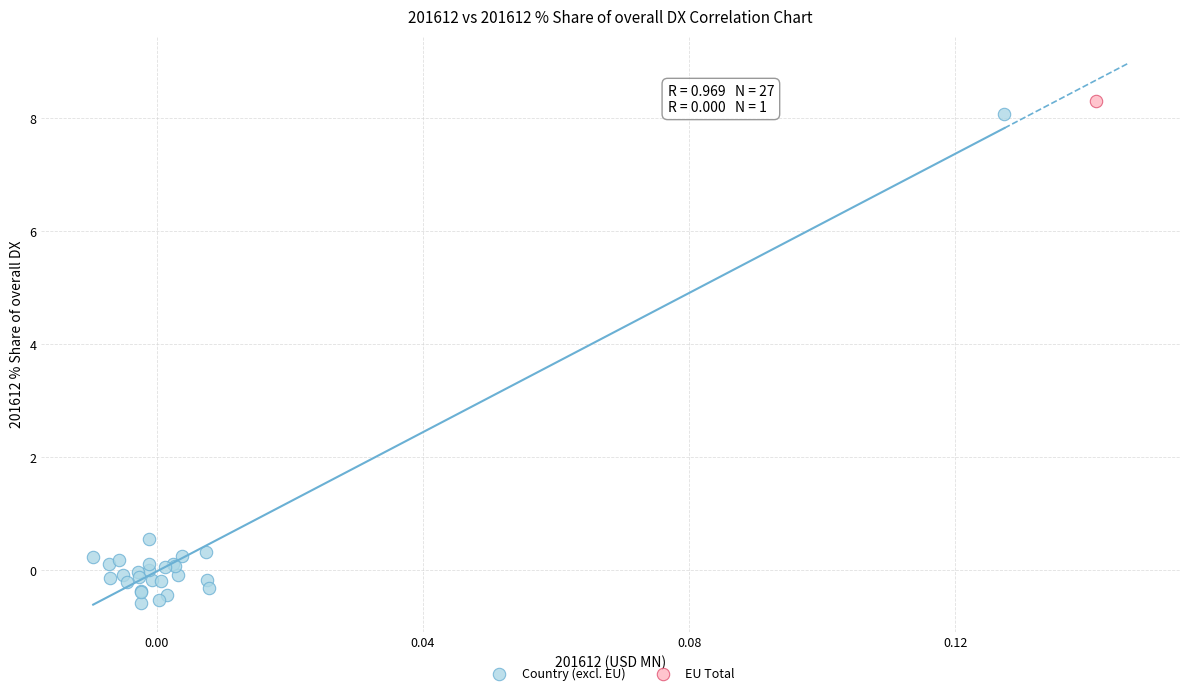

What are all the series names shown in the legend?

Country (excl. EU), EU Total